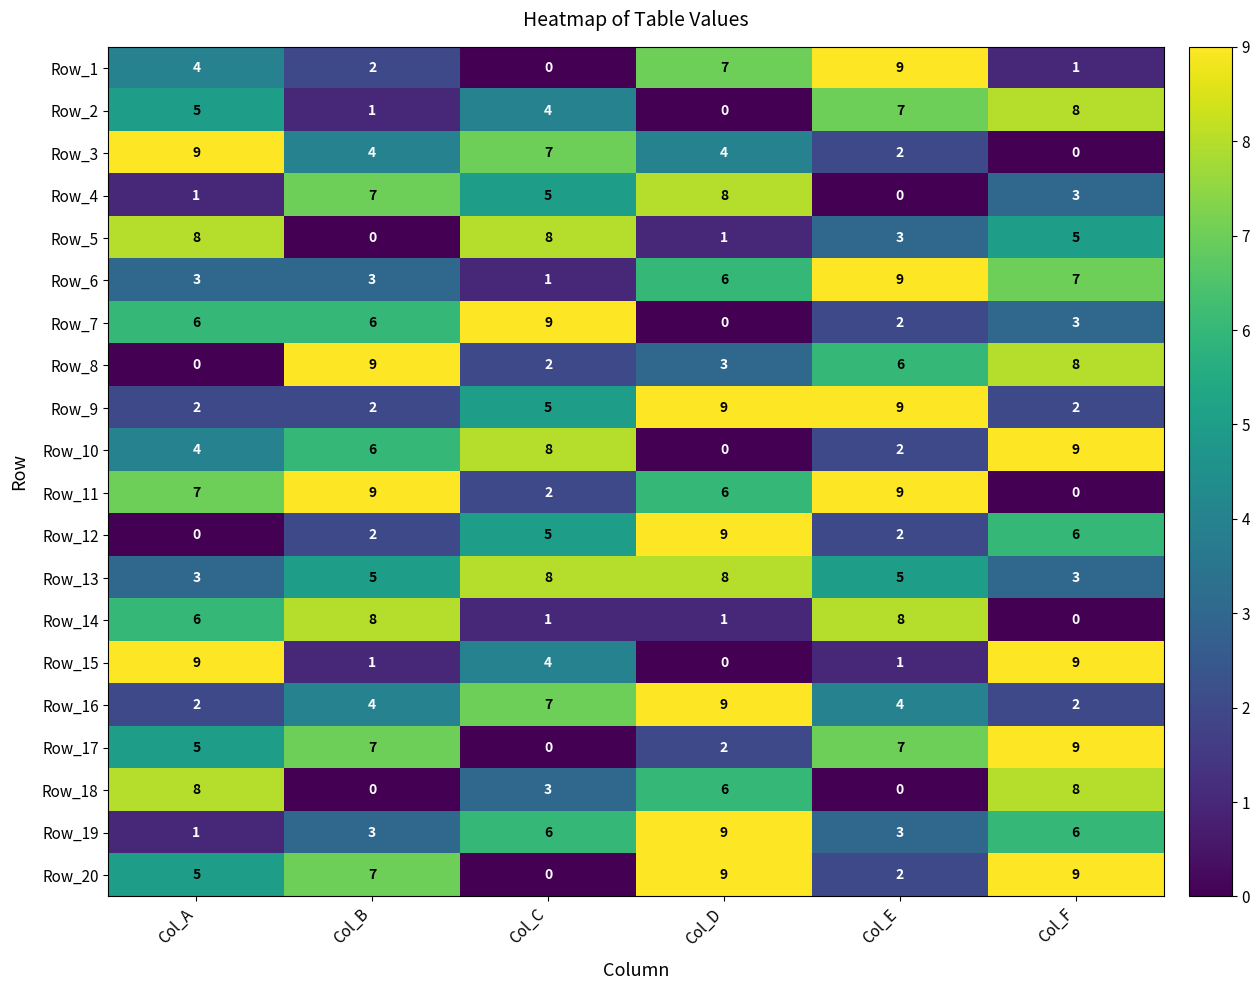

True or false: Row_10 has a value of 2 at Col_F.

False